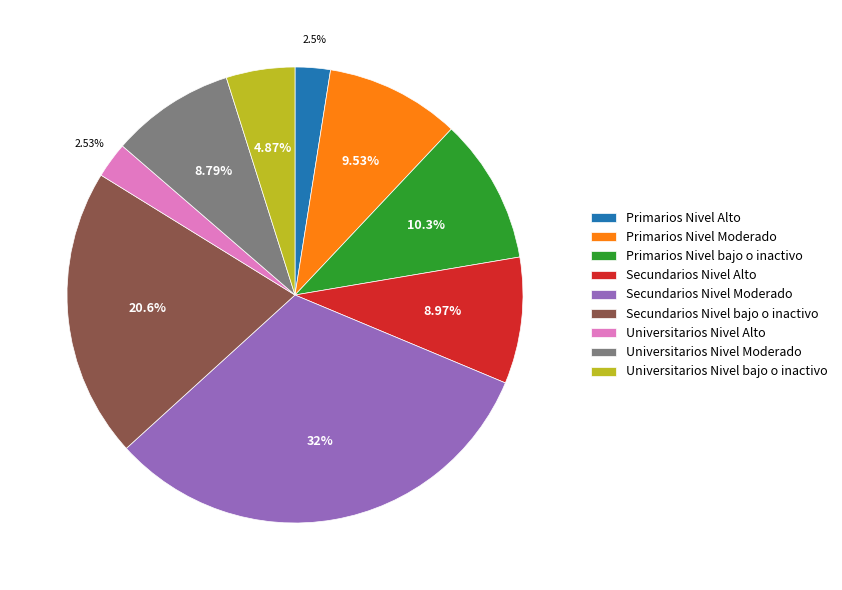

Is it true that Primarios Nivel Moderado is 10% of the pie?

True